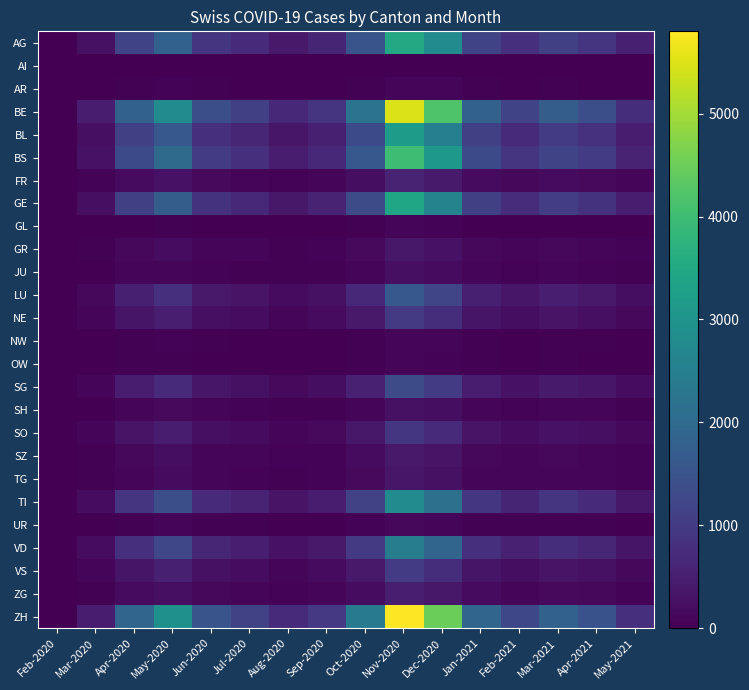

Which label corresponds to the largest value in the chart?

Nov-2020